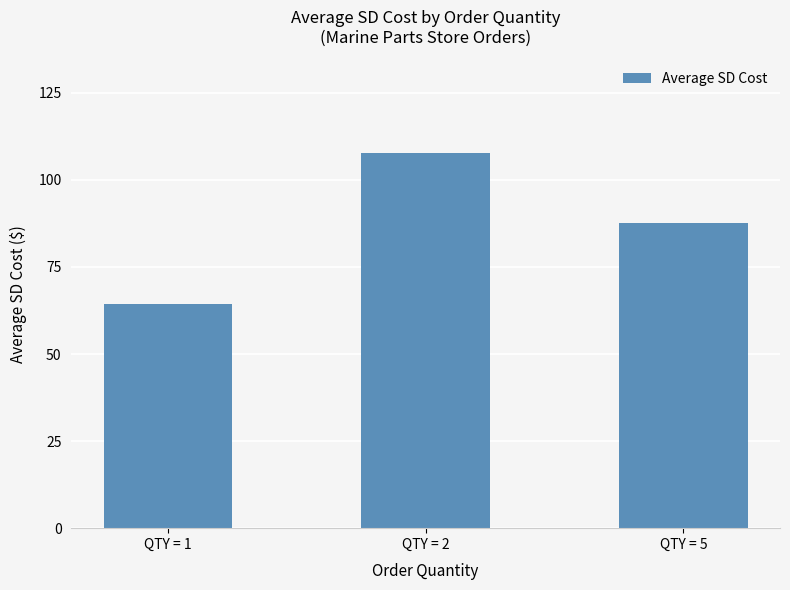

How many bars are there in total?

3